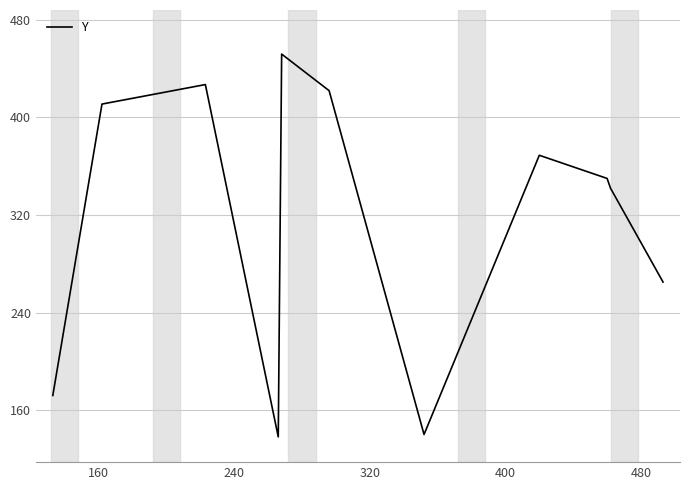

What is the minimum value shown in the chart?

138